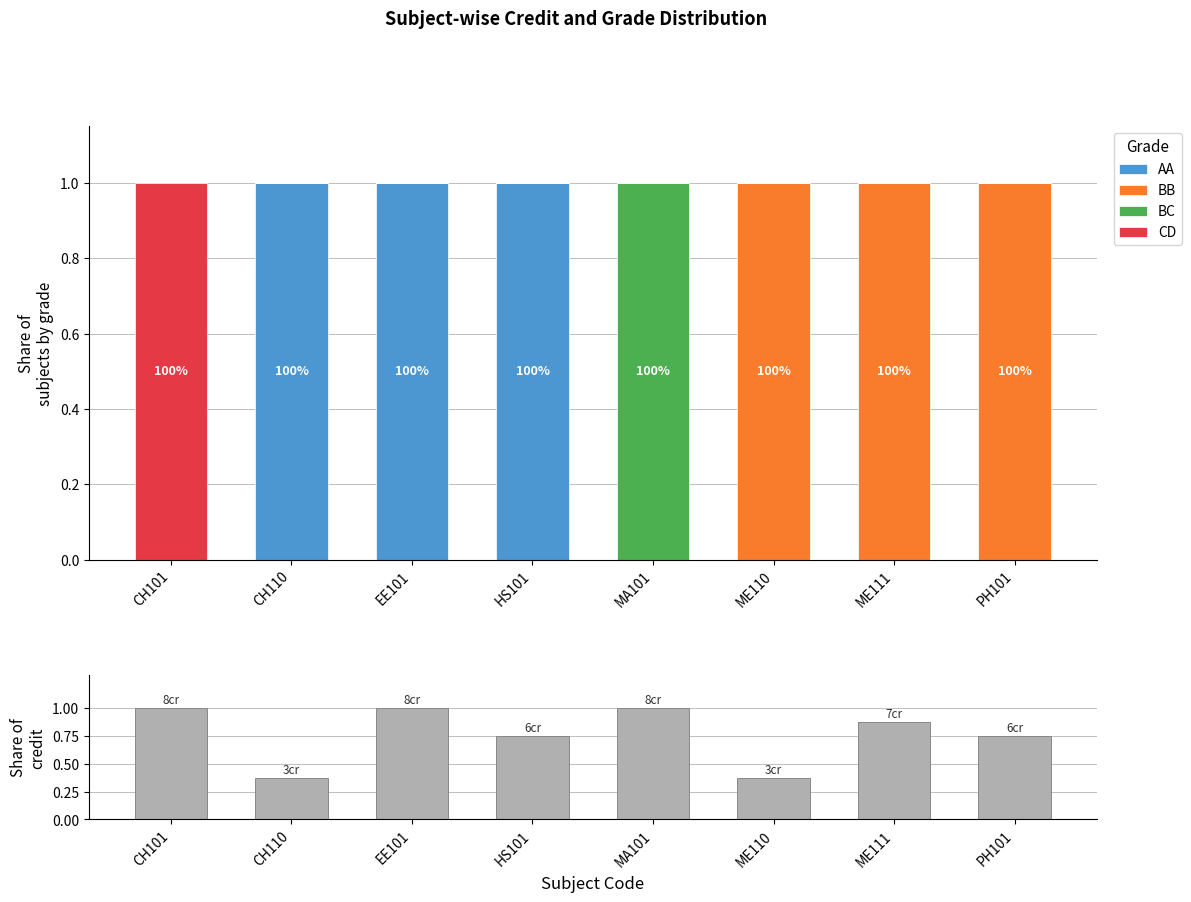

Which category has the highest value in the BC series?

MA101